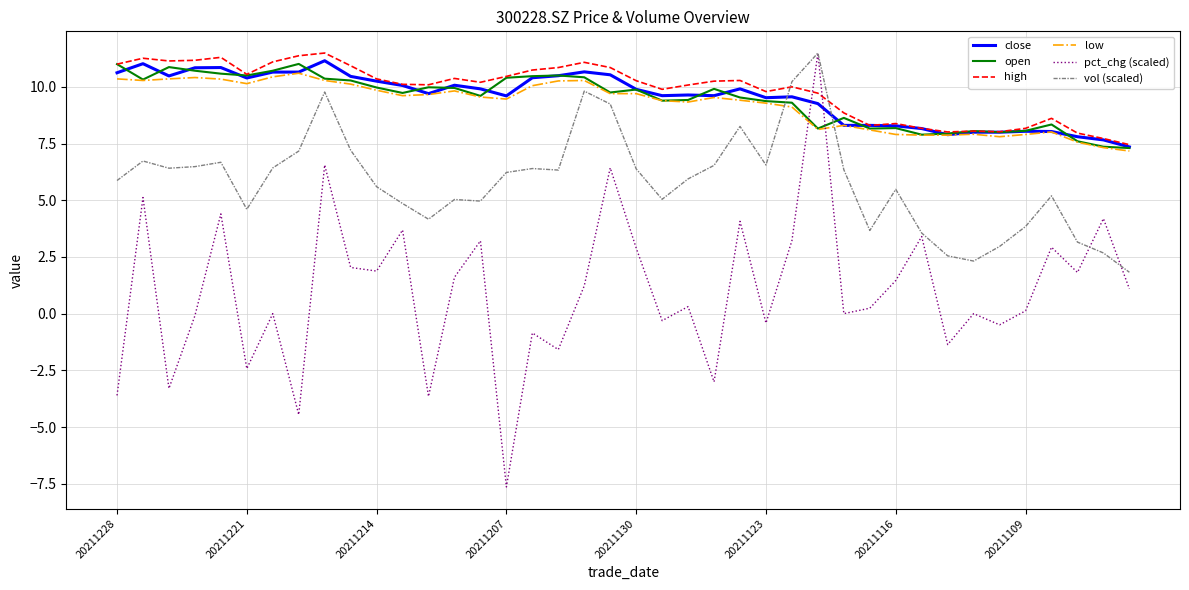

What is the greatest value displayed?

11.5